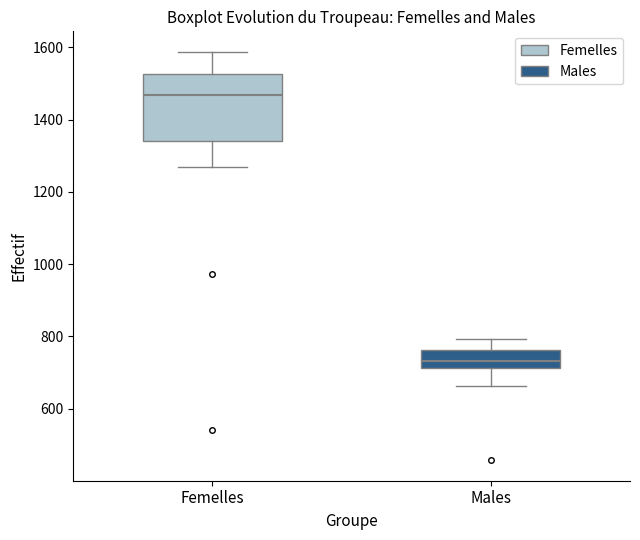

Reading left to right, read every box against the y-axis: the position of its median line, the range the box covers, and the ends of its whiskers. The values are not printed on the chart, so give them approximately, as read against the axis.

Femelles: median 1460, box 1340 to 1520, whiskers 1260 to 1580
Males: median 740, box 720 to 760, whiskers 660 to 800